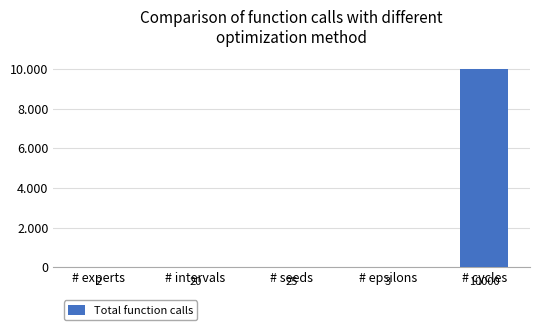

Which label corresponds to the largest value in the chart?

# cycles